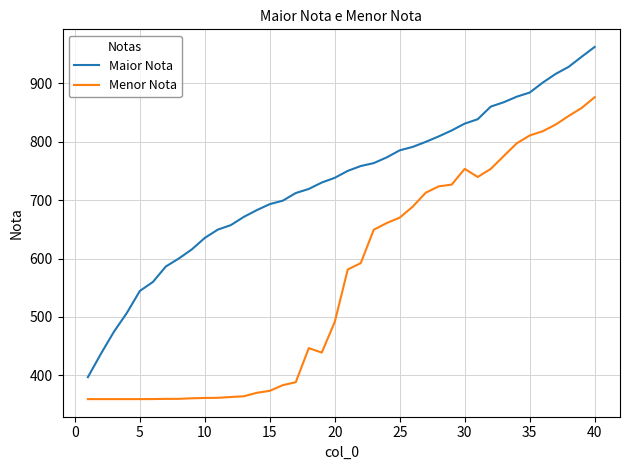

What is the lowest value of the Menor Nota series?

359.0